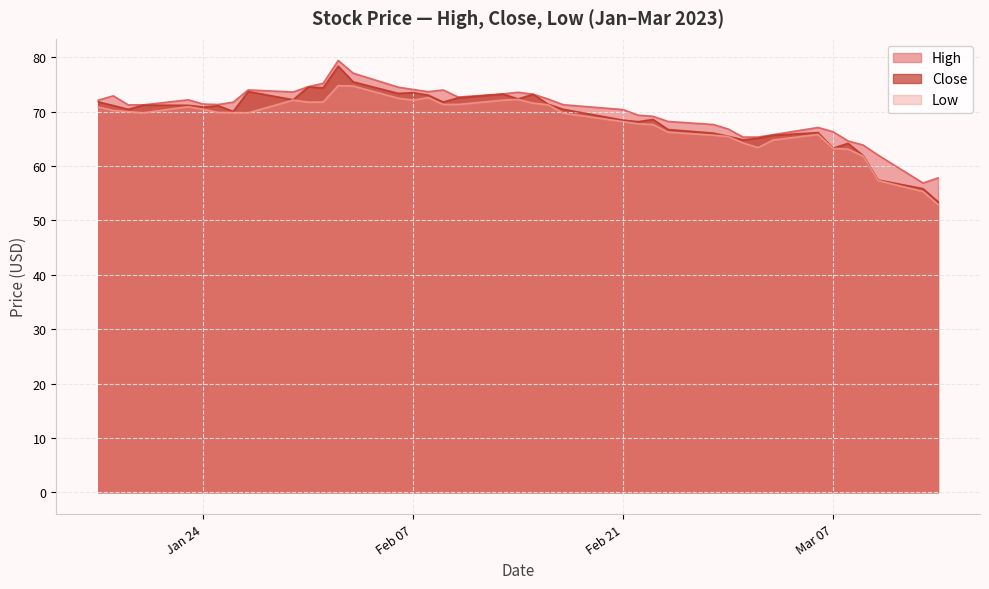

What is the smallest value displayed?

52.9